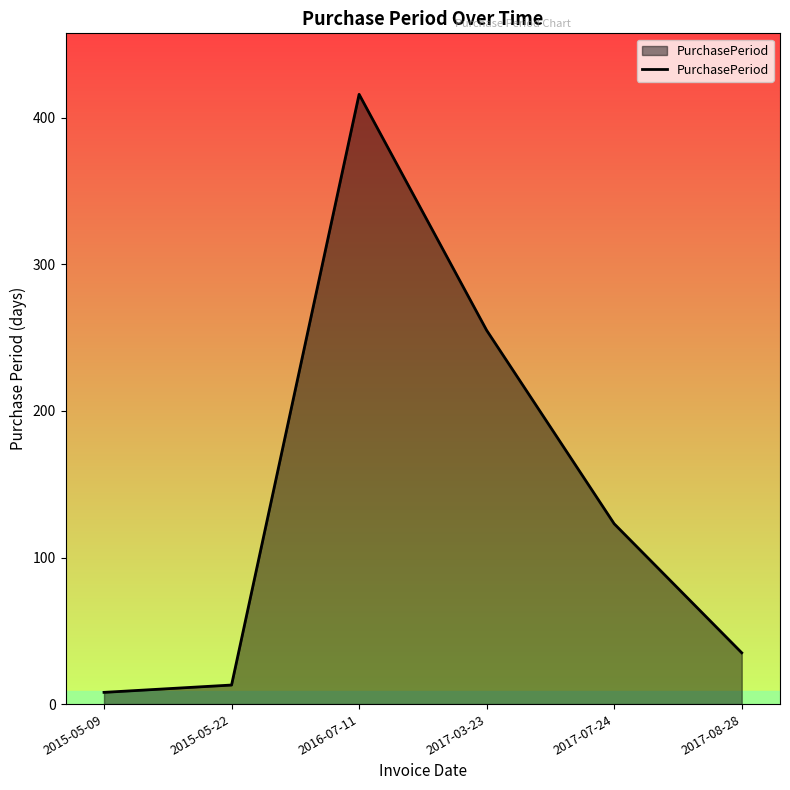

Rank the categories by value from lowest to highest.

2015-05-09, 2015-05-22, 2017-08-28, 2017-07-24, 2017-03-23, 2016-07-11